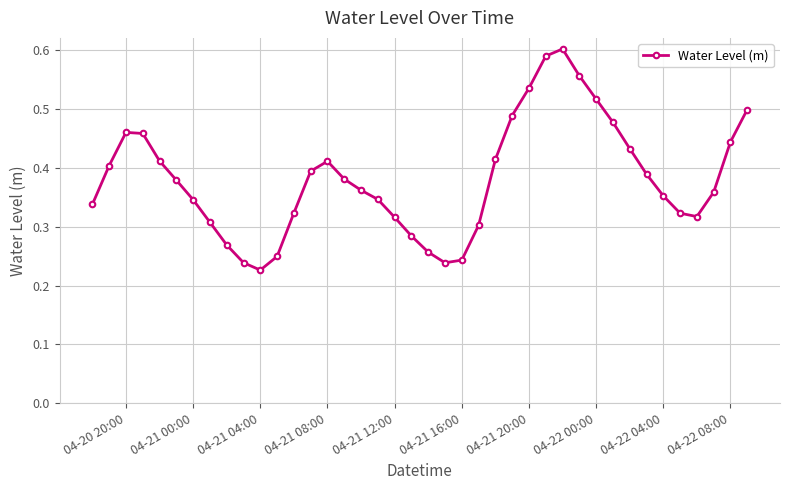

Count the values in the range 0 to 1.

40